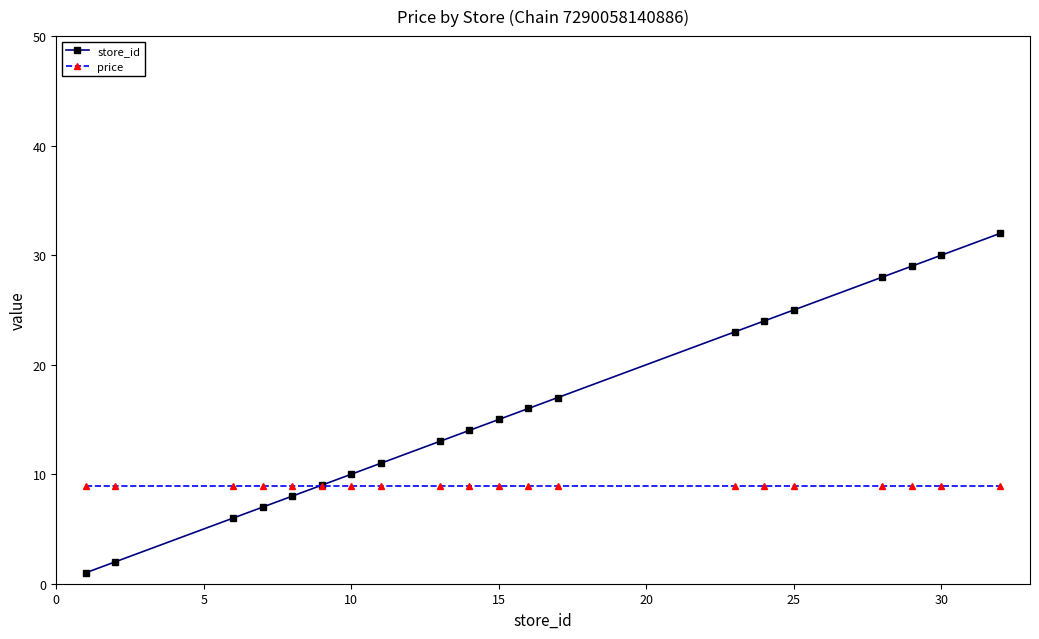

How many data points in store_id are less than 15?

10